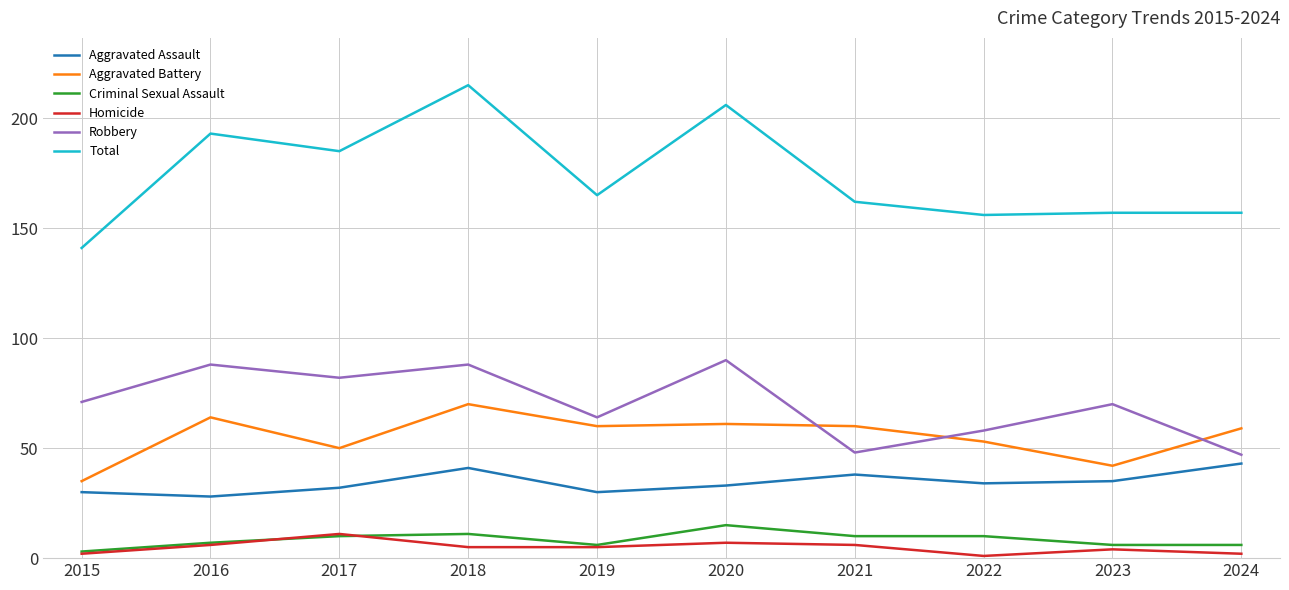

What is the lowest value of the Total series?

141